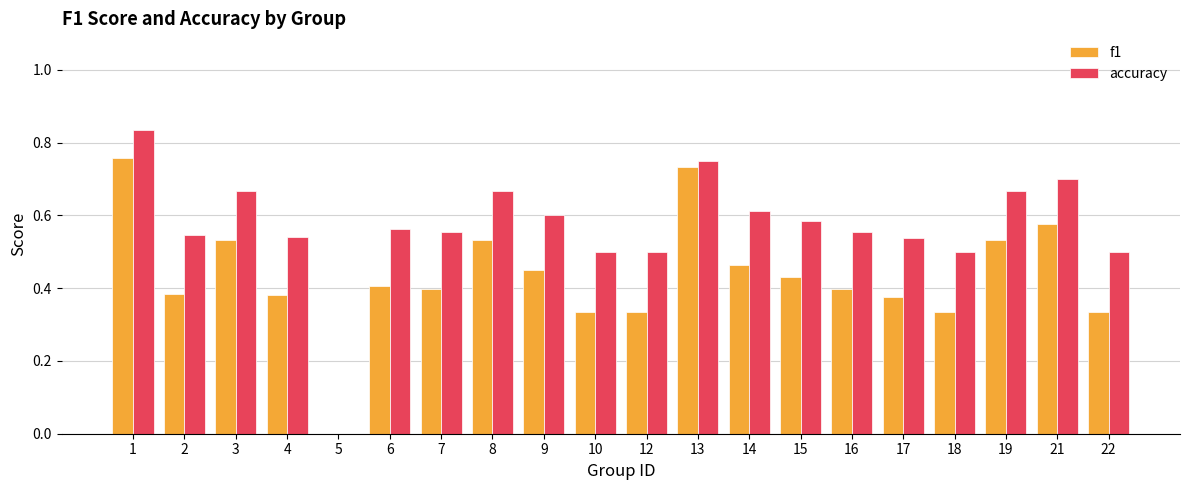

Is it true that accuracy equals 0.5 at 17?

True